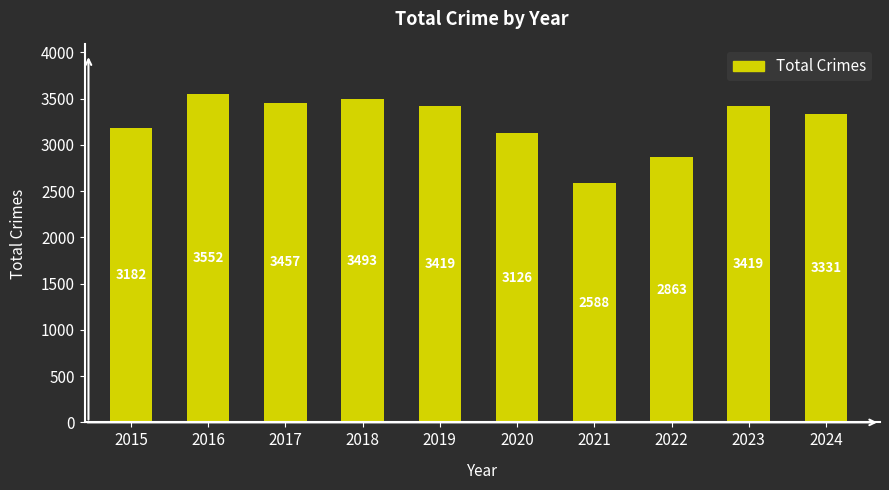

Reading right to left, what are all the values shown in this chart?

3331	3419	2863	2588	3126	3419	3493	3457	3552	3182